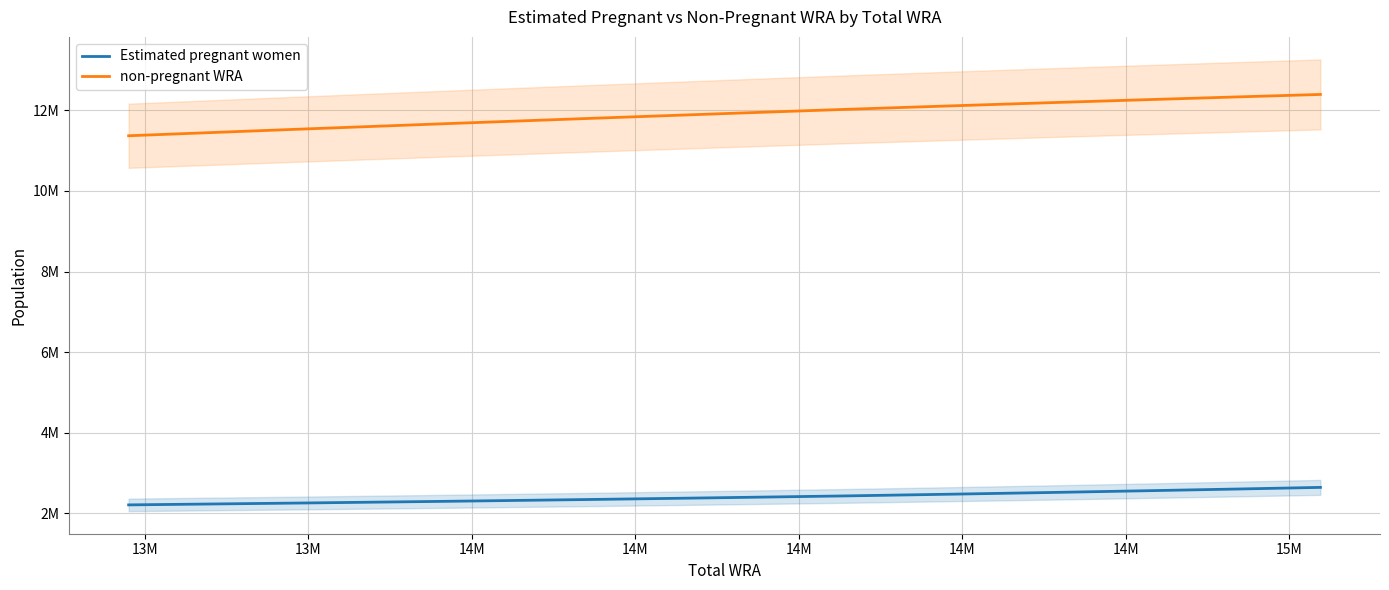

What is the difference between the second highest and minimum values in the Estimated pregnant women series?

392556.3